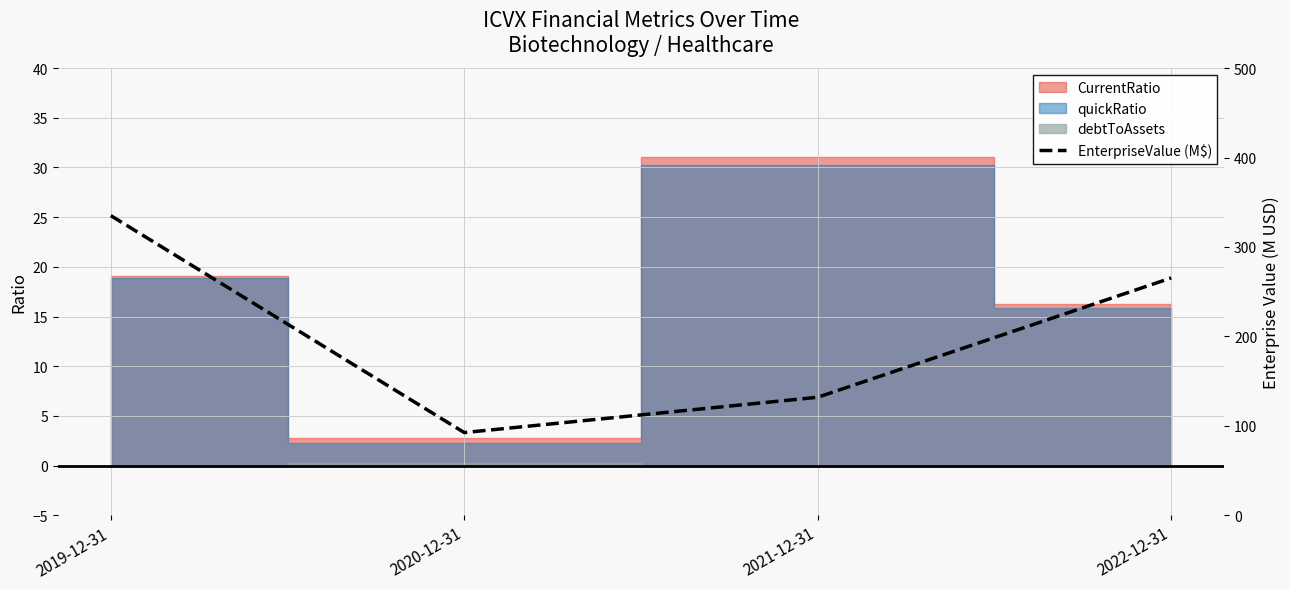

Which has a higher value, 2020-12-31 or 2022-12-31?

2022-12-31